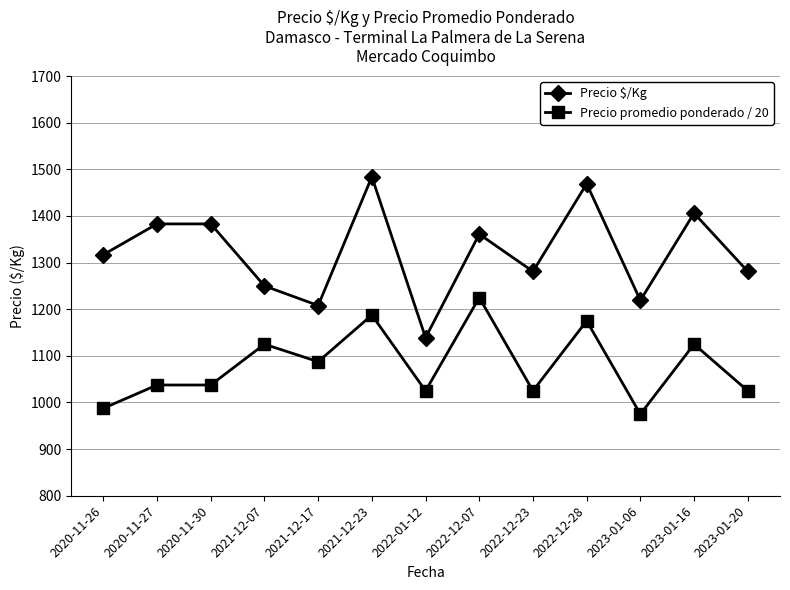

Does the chart have visible grid lines?

Yes